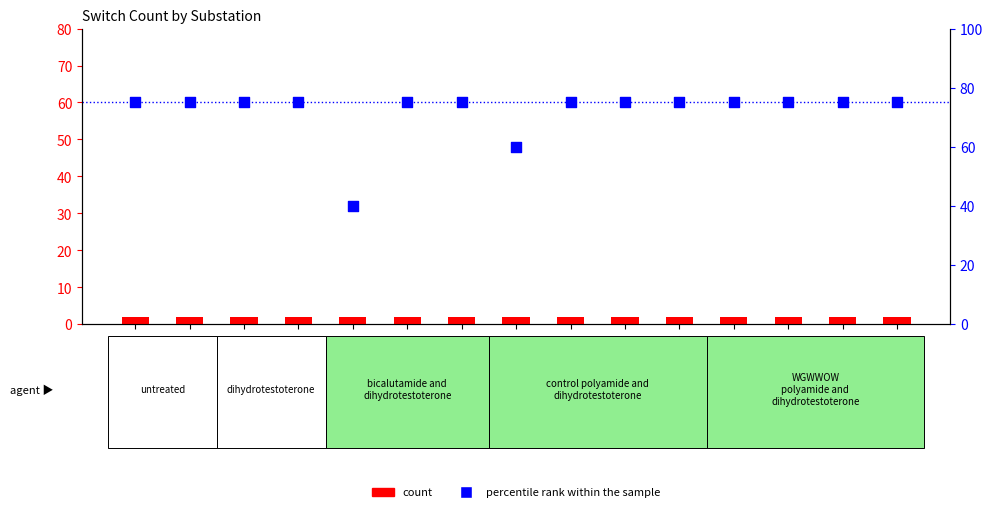

What is the total value across all series at Nexø TRF2?

77